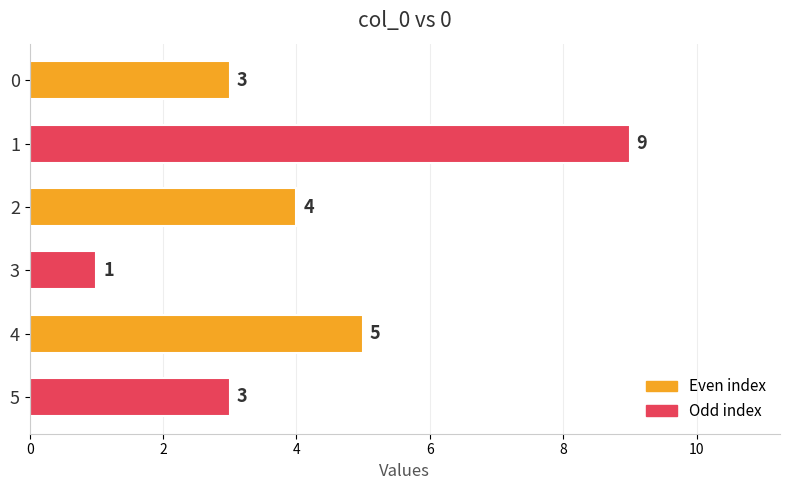

What is the value of the 2nd bar from the top?

9